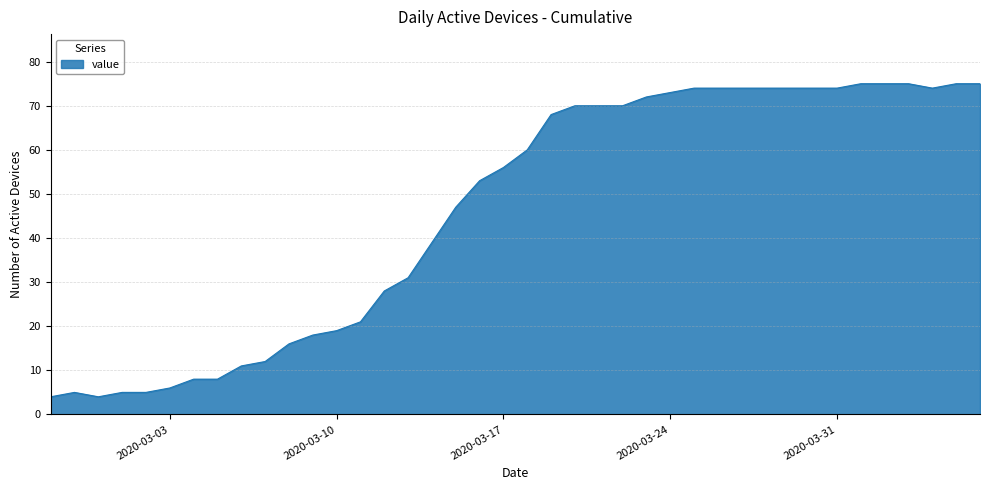

What is the greatest value displayed?

75